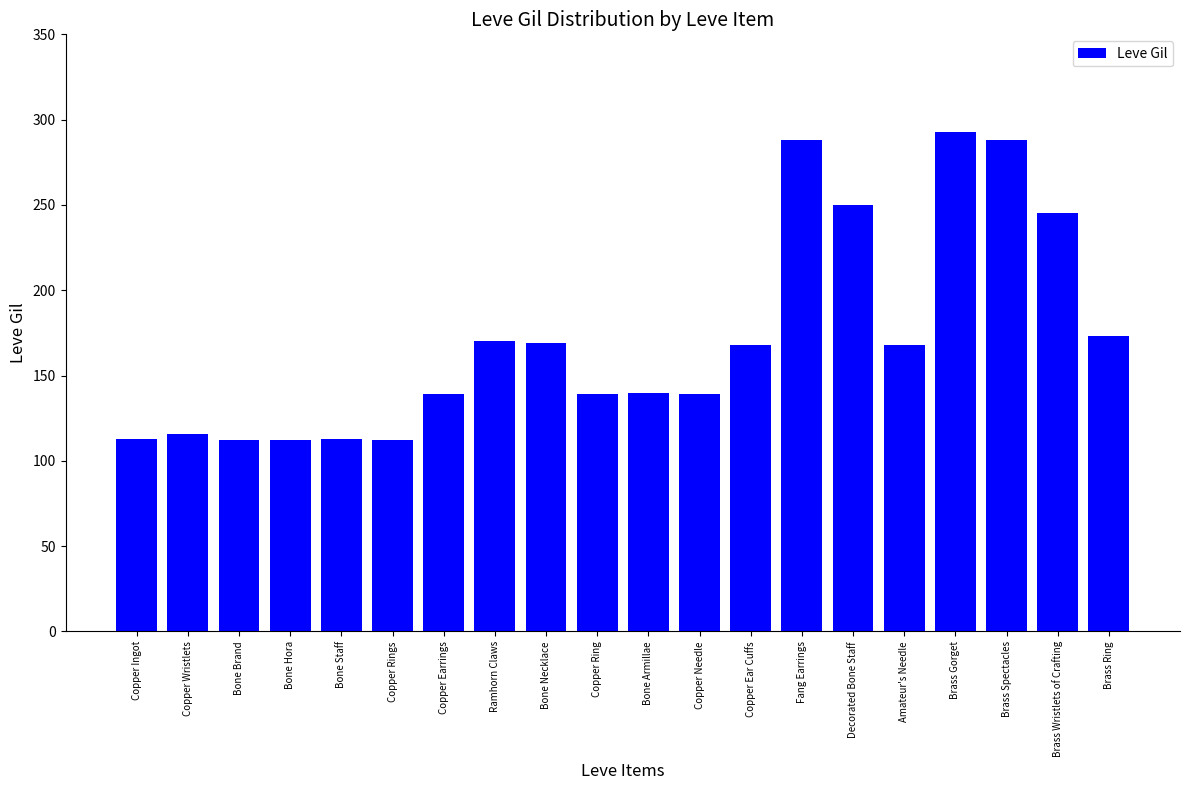

Are the bars grouped side by side (vs. stacked)?

No